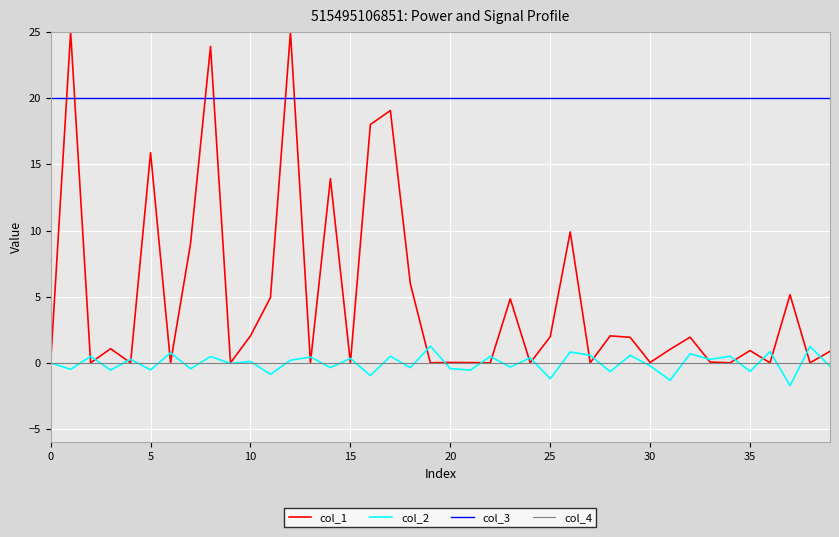

Rank the series by their maximum value, from lowest to highest.

col_4, col_2, col_3, col_1